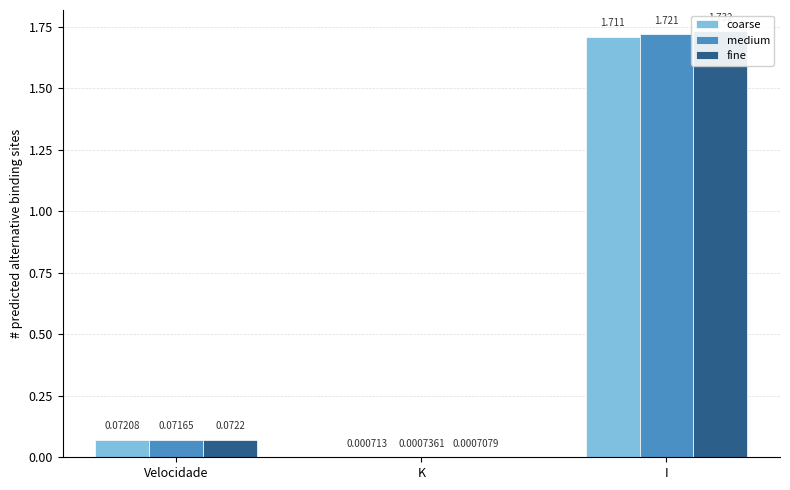

Reading left to right, list all the values displayed in this chart.

coarse: 0.1	0.0	1.7
medium: 0.1	0.0	1.7
fine: 0.1	0.0	1.7